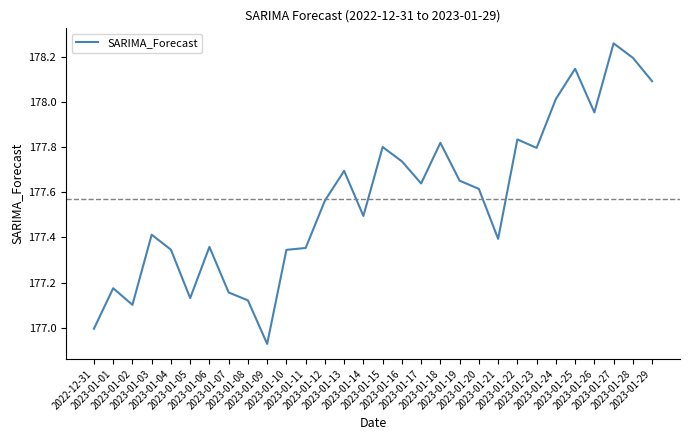

What is the difference between the maximum and minimum values?

1.3